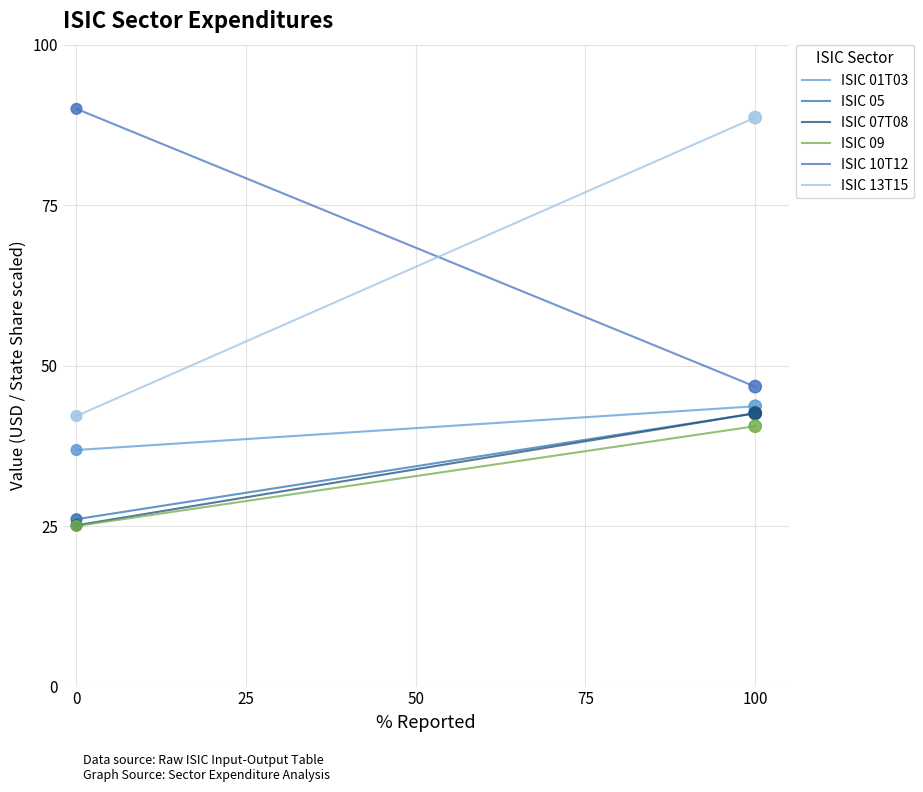

What are all the series names shown in the legend?

ISIC 01T03, ISIC 05, ISIC 07T08, ISIC 09, ISIC 10T12, ISIC 13T15